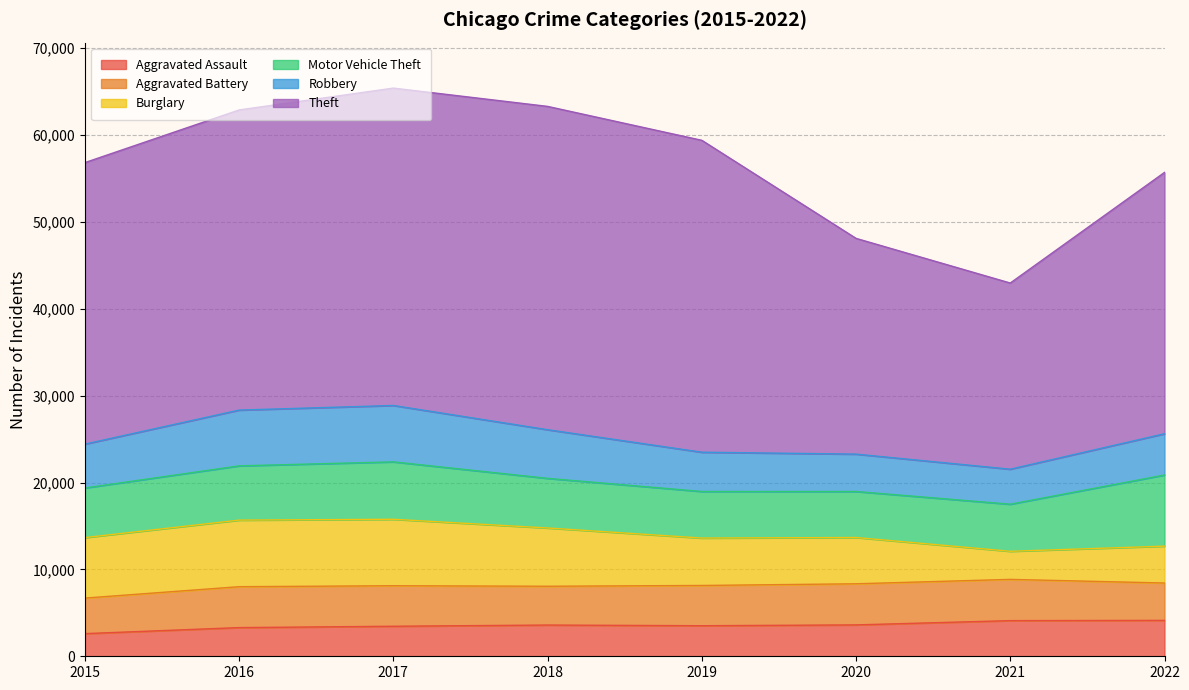

True or false: Burglary has a value of 7144 at 2019.

False